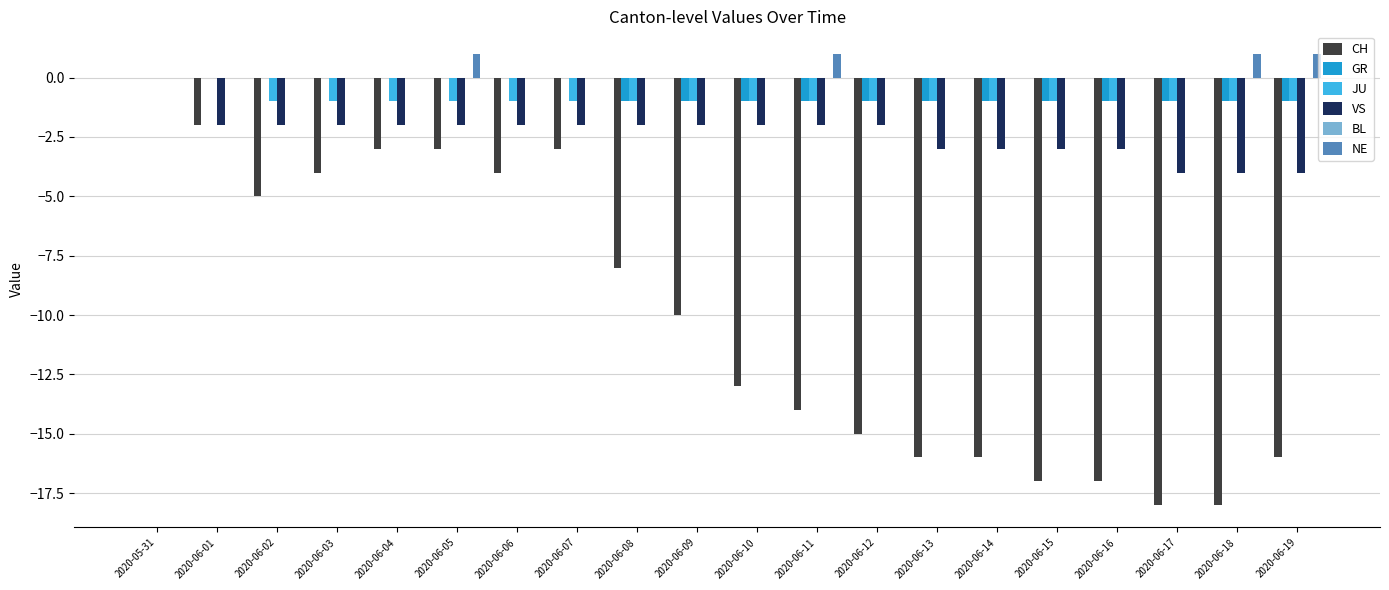

Which series changed the most between 2020-06-08 and 2020-06-09?

CH